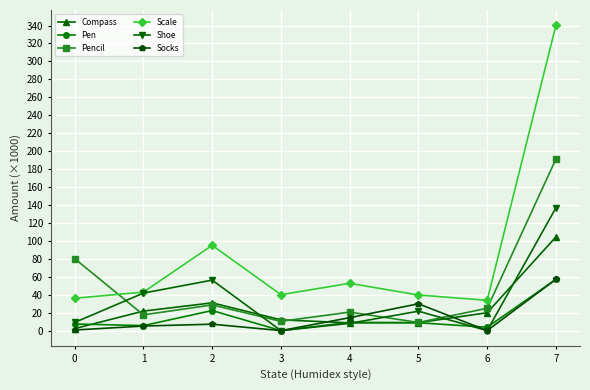

True or false: Socks and Scale cross at least once.

False